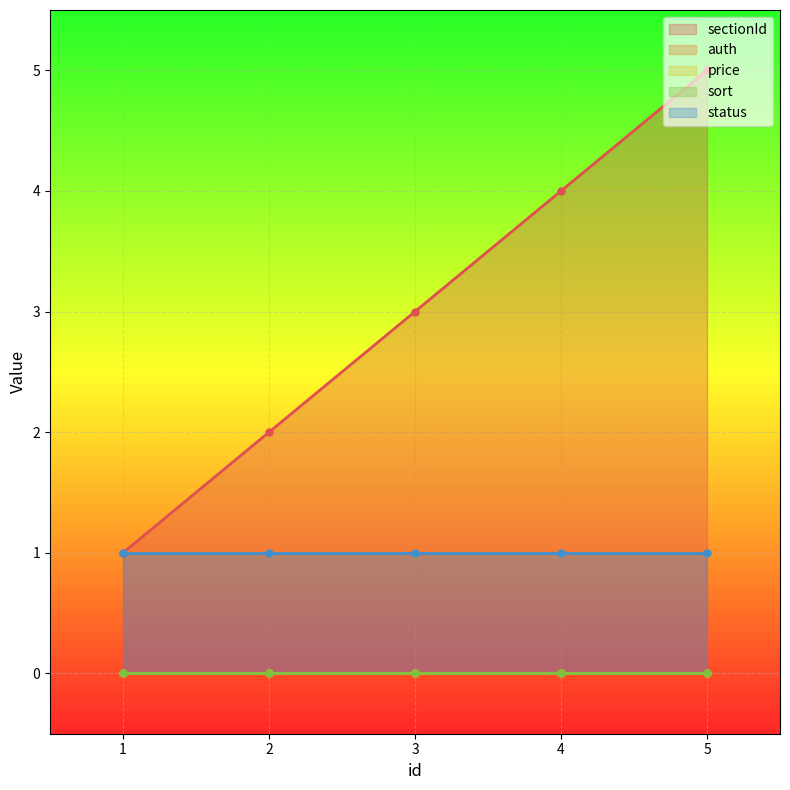

What are all the series names shown in the legend?

sectionId, auth, price, sort, status